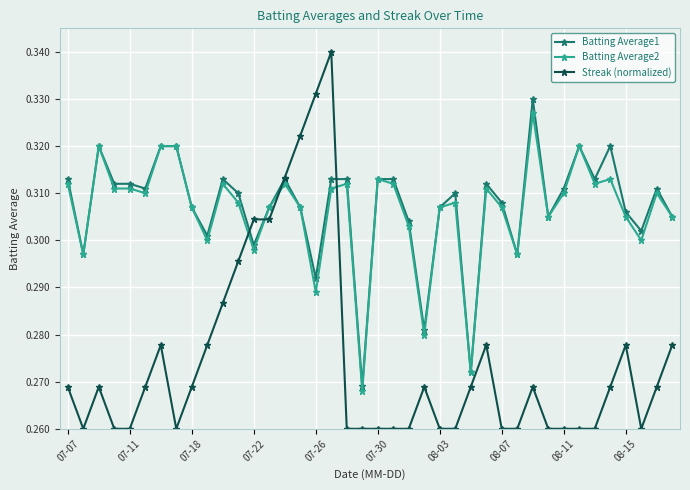

Does the chart display data point markers on the line(s)?

Yes